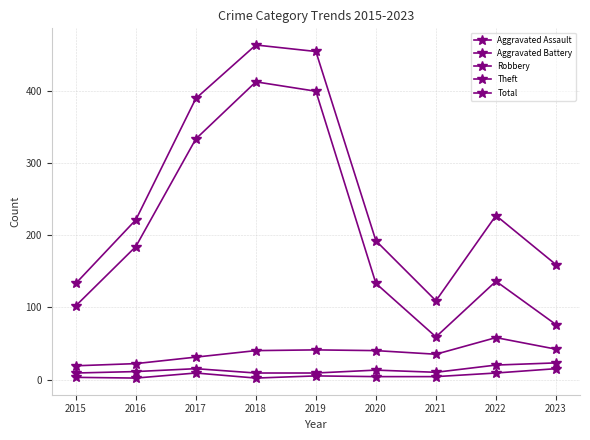

True or false: Robbery and Aggravated Assault intersect in this chart.

False